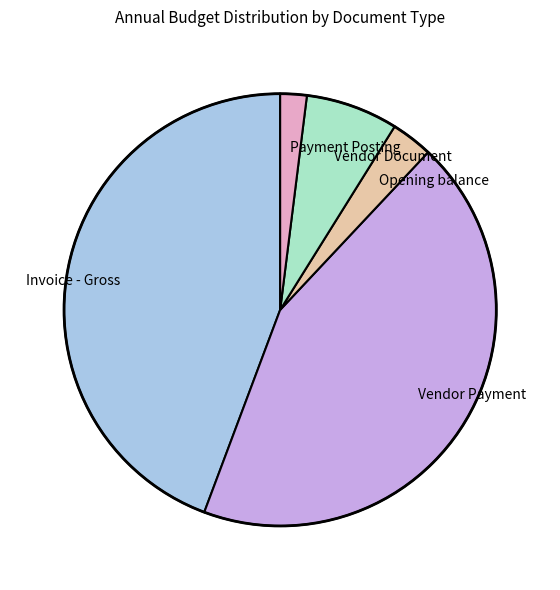

What is the ratio of the value at Invoice - Gross to the value at Vendor Document?

6.4